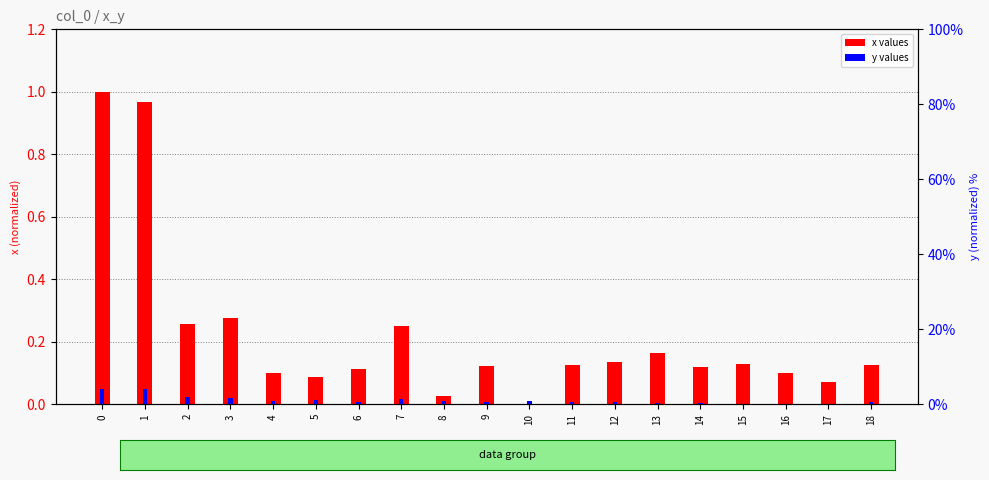

What are all the series names shown in the legend?

x, y